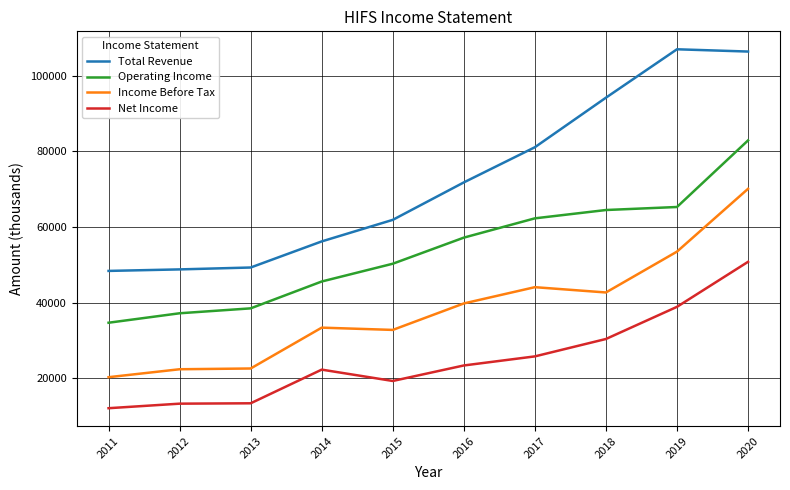

Which series has the largest total across all categories?

Total Revenue